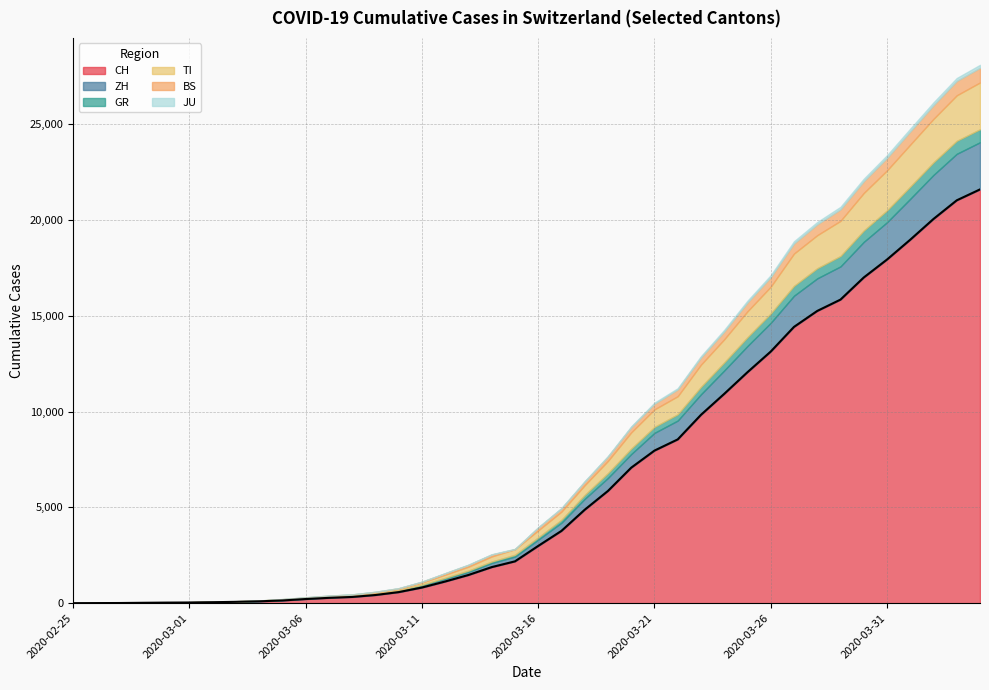

How many categories are shown in the chart?

40